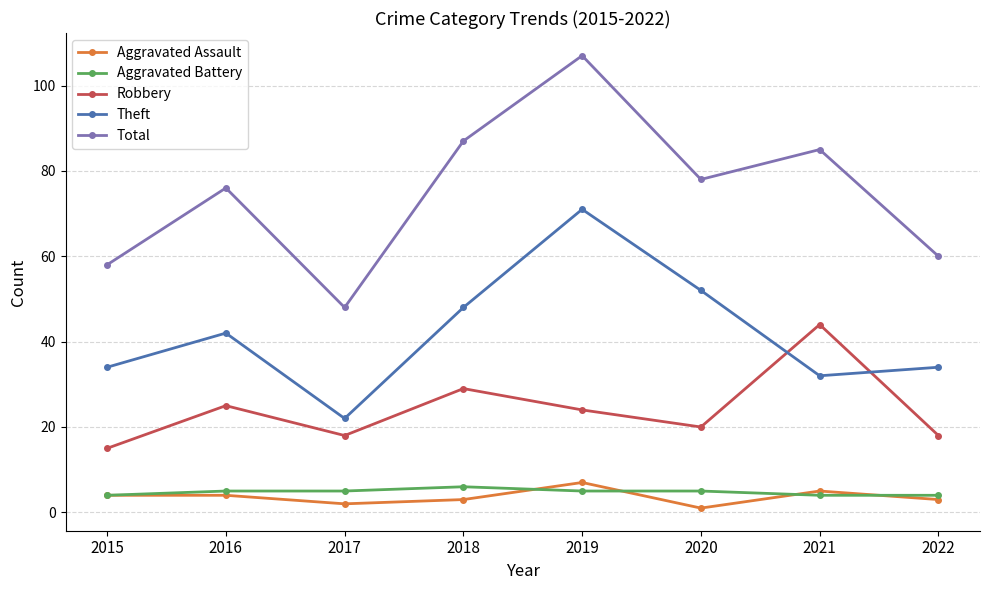

What is the spread (max minus min) of values at 2021?

81